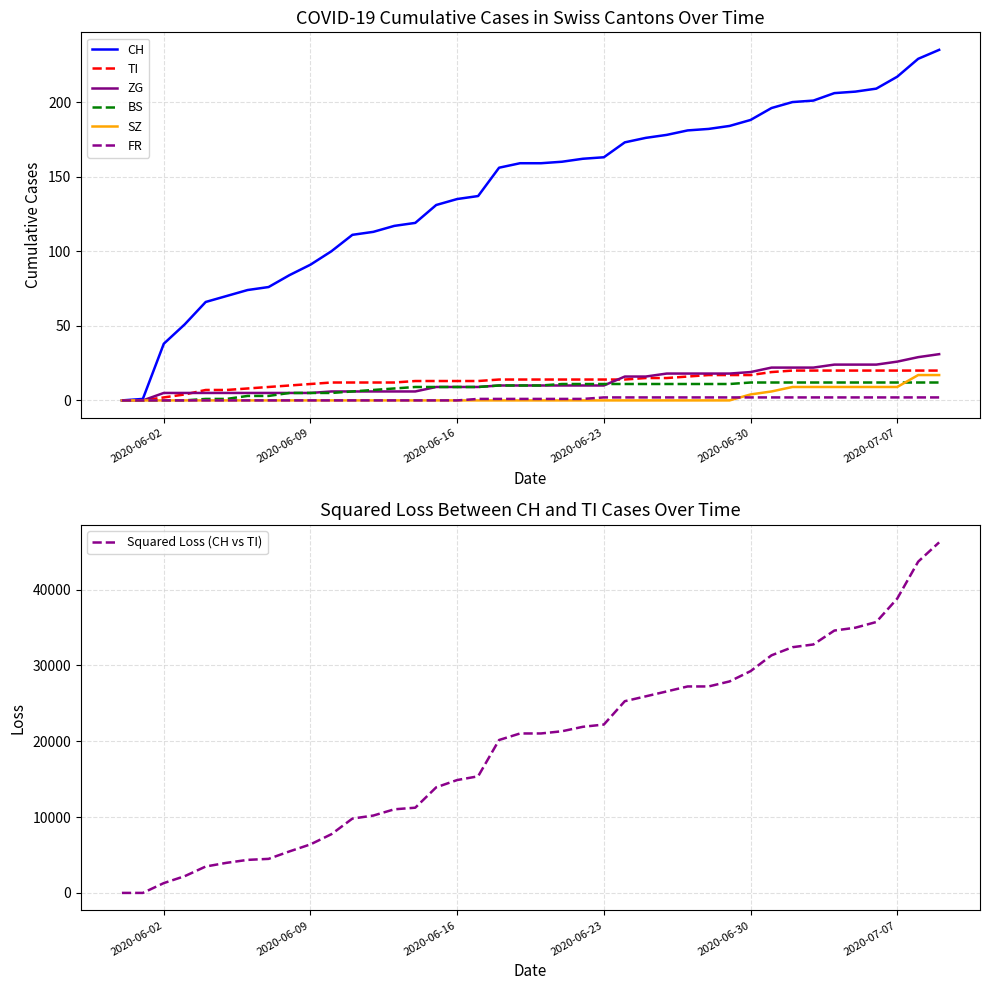

The BS series shows 11 at 2020-06-28. True or false?

True